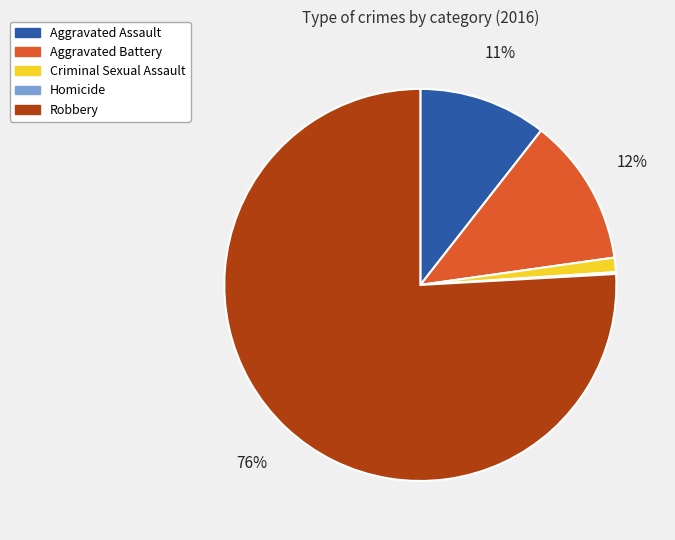

Is there a majority slice in this chart?

Yes